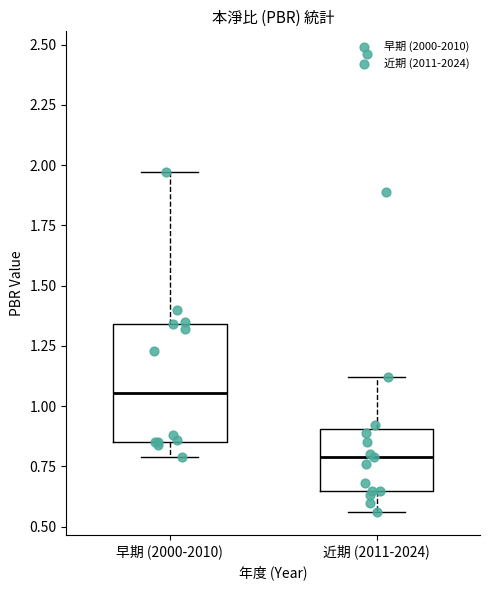

Reading left to right, transcribe this box plot: for each box, give where its median line is, the range the box spans, and where its two whiskers end, as read against the y-axis. The values are not printed on the chart, so give them approximately, as read against the axis.

早期 (2000-2010): median 1.05, box 0.85 to 1.35, whiskers 0.80 to 1.95
近期 (2011-2024): median 0.80, box 0.65 to 0.90, whiskers 0.55 to 1.10